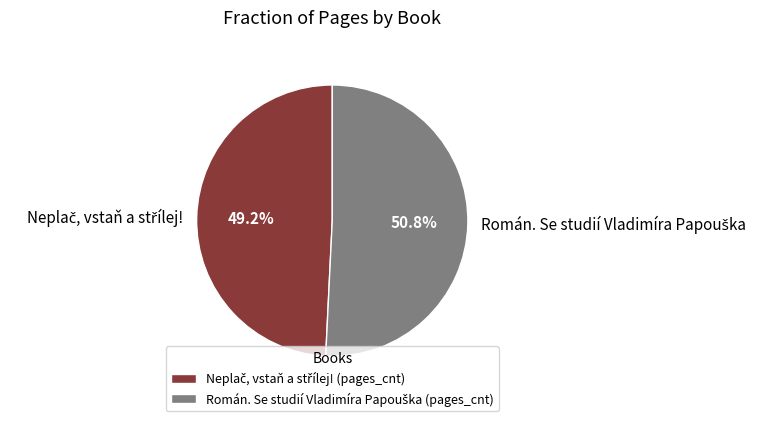

Is there a majority slice in this chart?

Yes